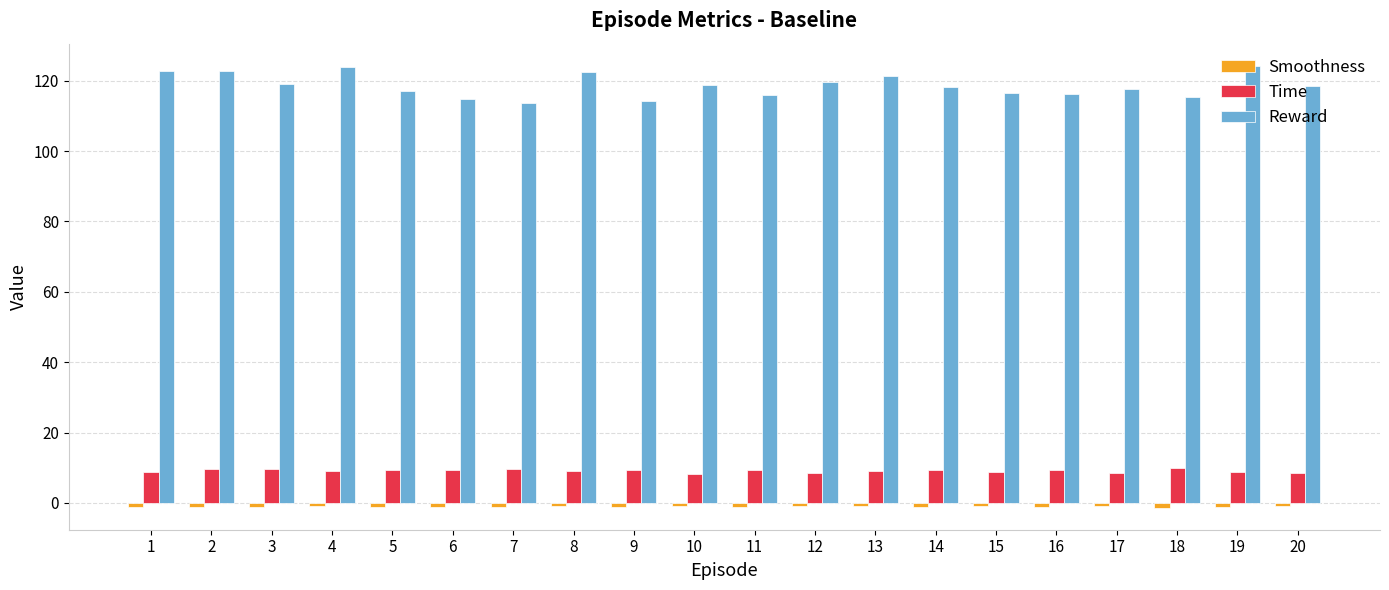

What is the maximum value for Time?

9.9